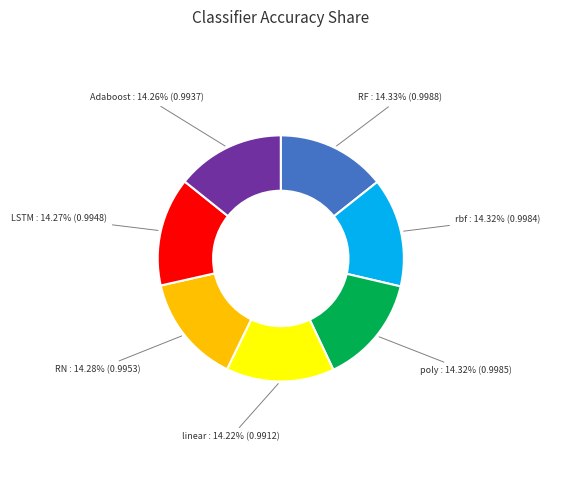

How many slices are in this pie chart?

7